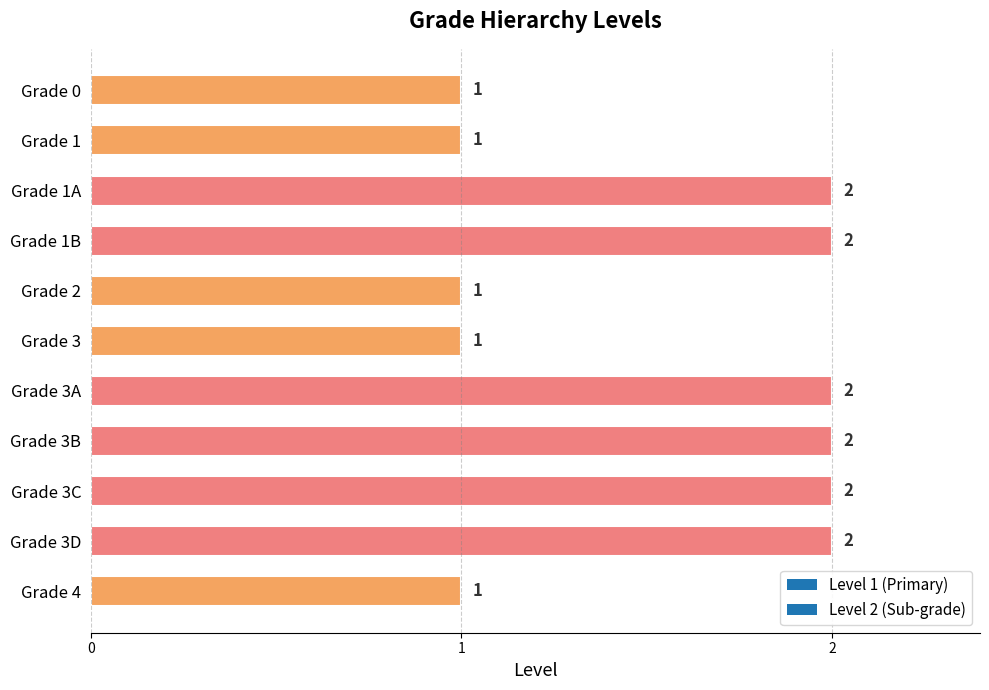

How many bars are there in total?

11